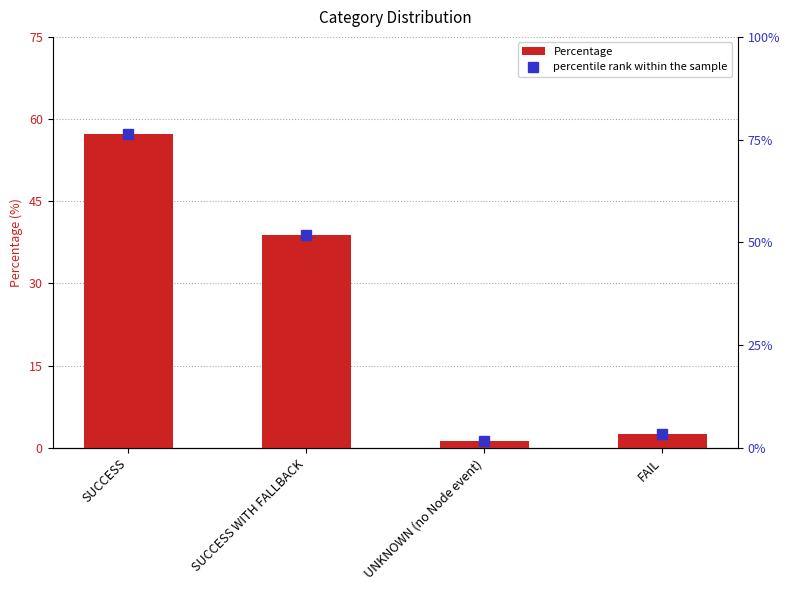

How many values in the percentile rank within the sample series exceed 51?

2